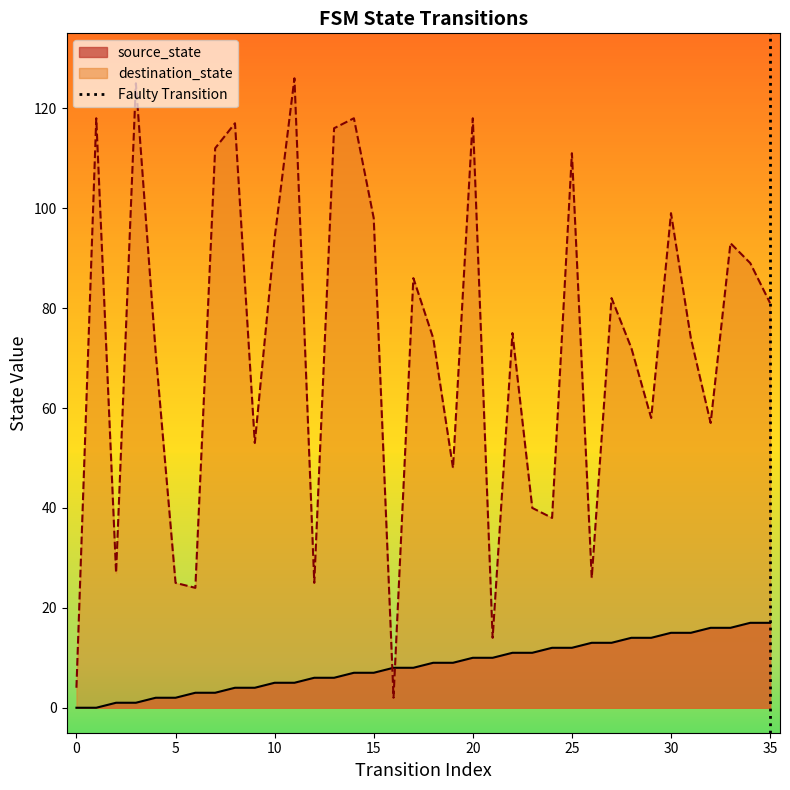

How many intersections are there between source_state and destination_state?

2